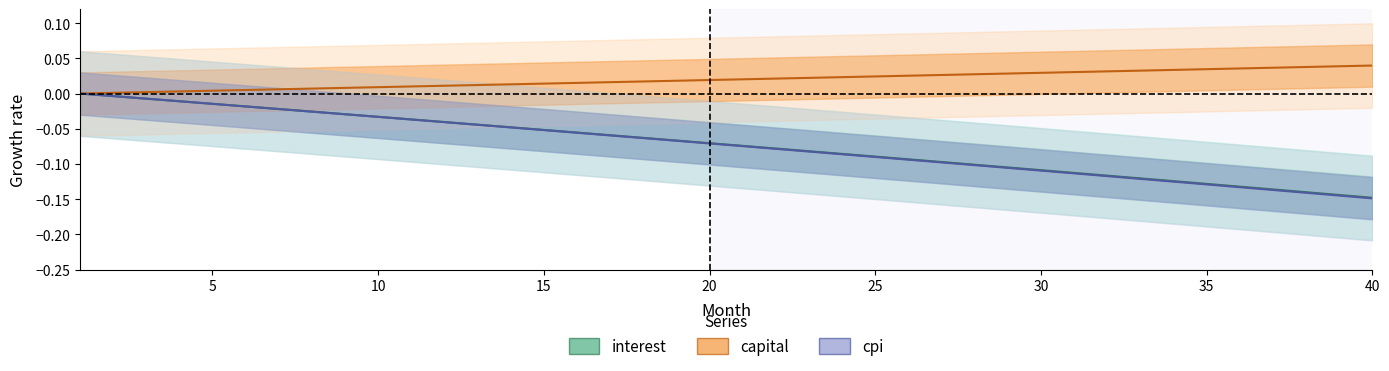

Which series has the largest total across all categories?

capital